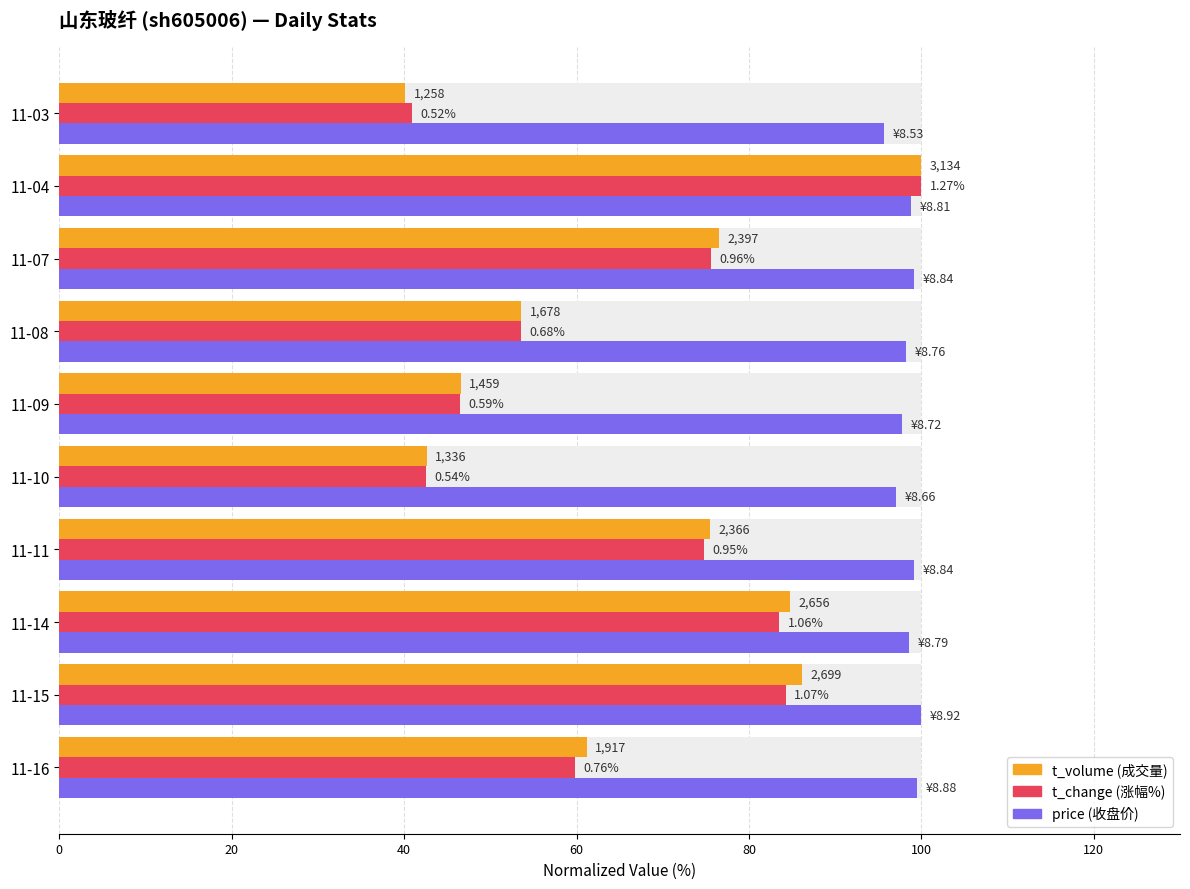

What is the value of the price bar at the 1st from the left?

99.6